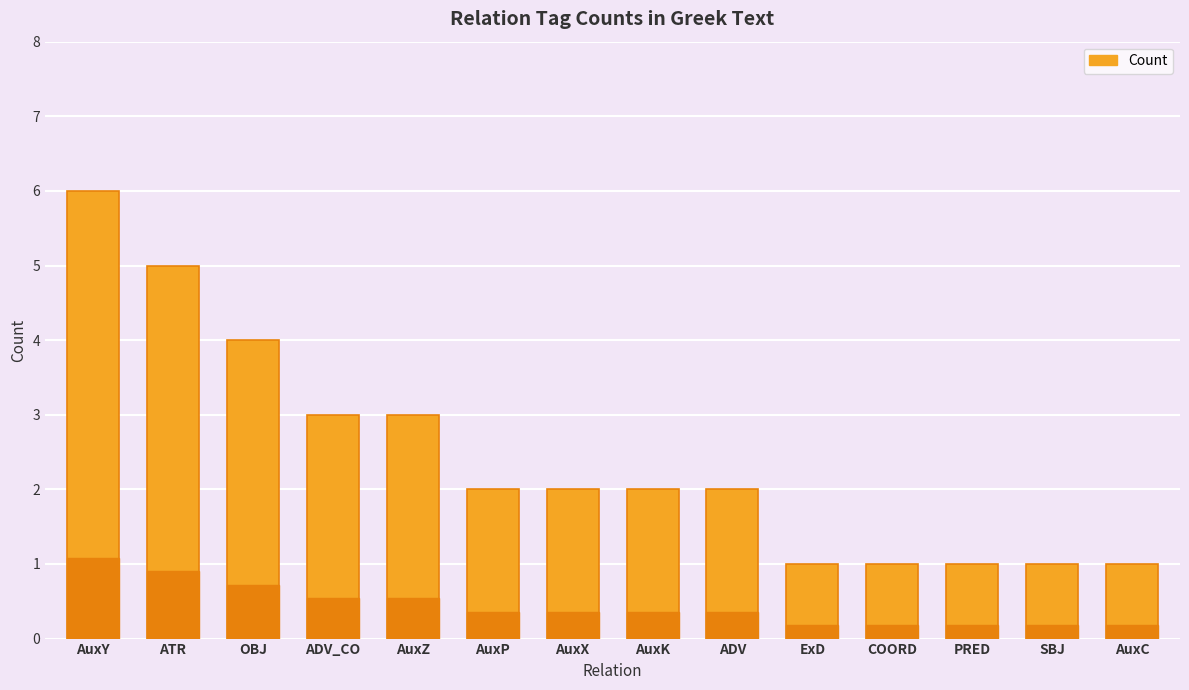

What is the difference between the maximum and minimum values?

5